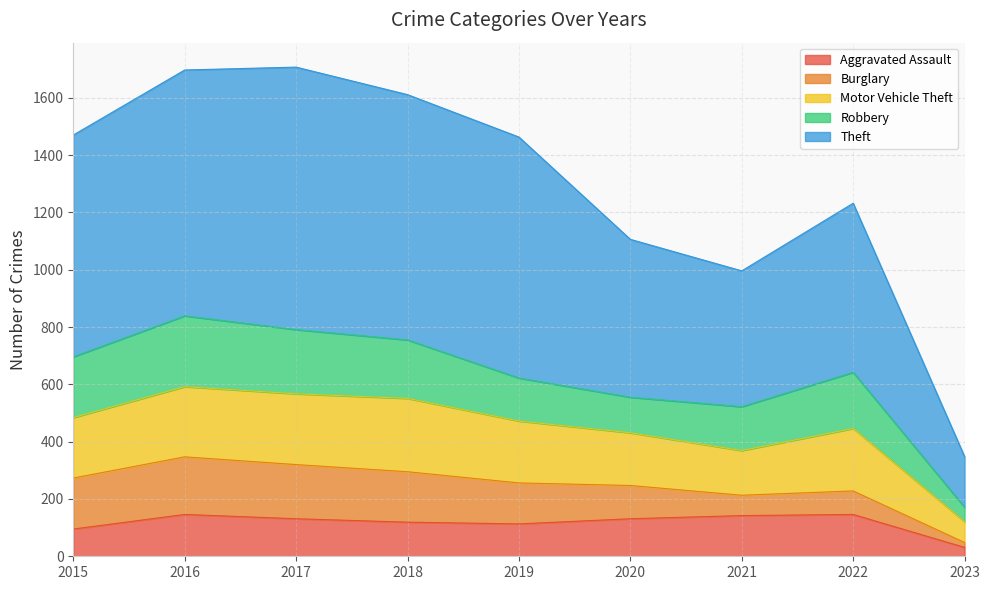

How many interior local peaks does the Theft series have?

2